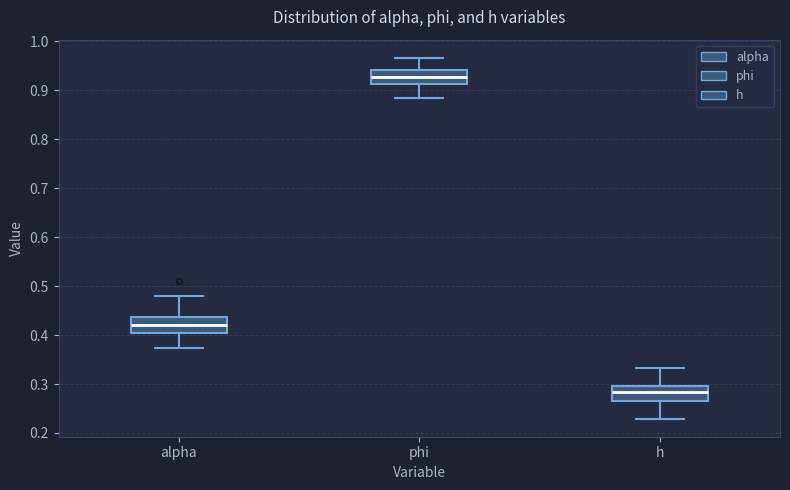

Reading left to right, read every box against the y-axis: the position of its median line, the range the box covers, and the ends of its whiskers. The values are not printed on the chart, so give them approximately, as read against the axis.

alpha: median 0.42, box 0.40 to 0.44, whiskers 0.37 to 0.48
phi: median 0.93, box 0.91 to 0.94, whiskers 0.88 to 0.97
h: median 0.28, box 0.27 to 0.30, whiskers 0.23 to 0.33